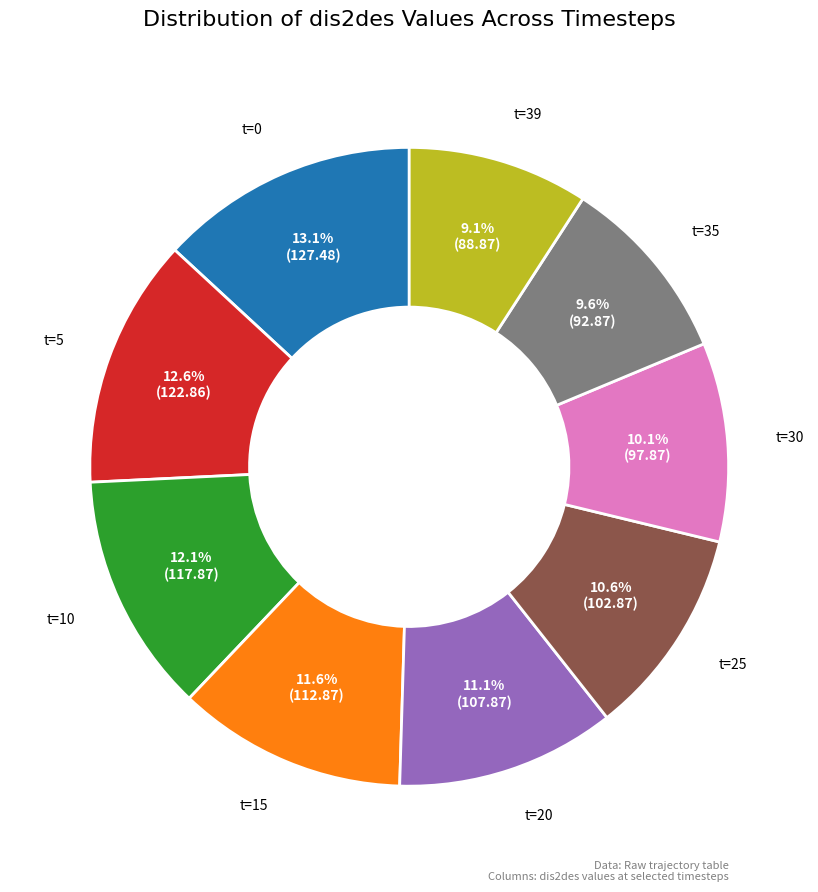

Which has a higher value, t=5 or t=10?

t=5